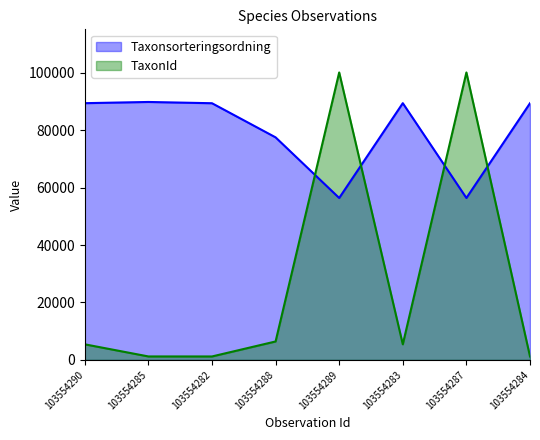

Which series changed the most between 103554290 and 103554284?

TaxonId